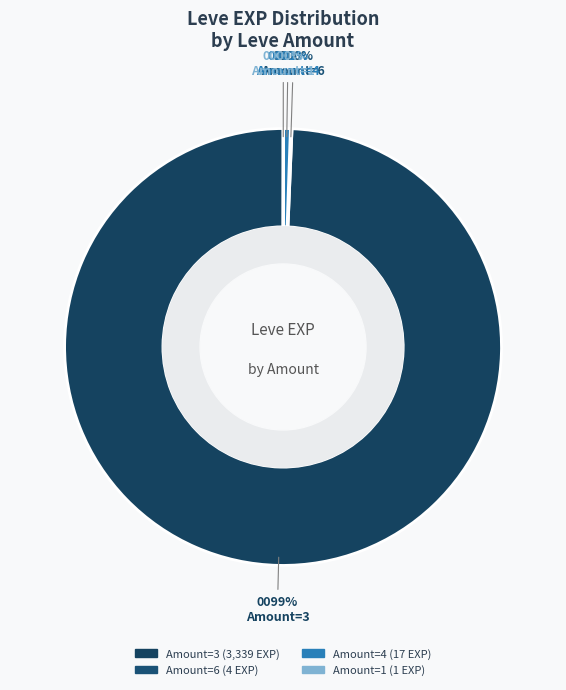

To the nearest percent, what is the average slice percentage?

25%